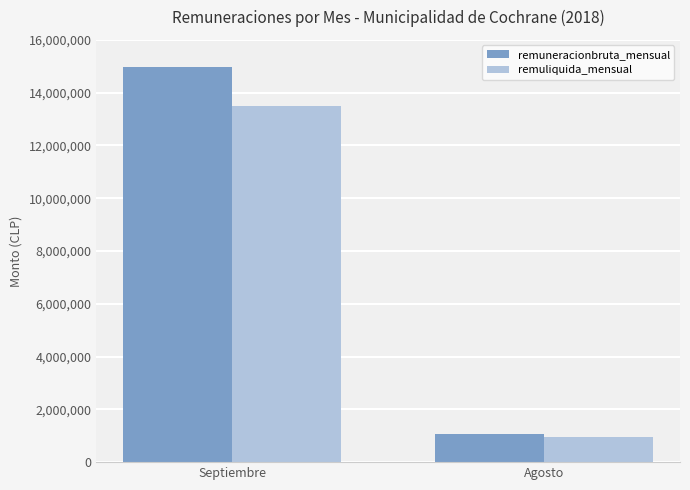

Is the value of remuneracionbruta_mensual at Septiembre greater than the value of remuliquida_mensual at Agosto?

Yes